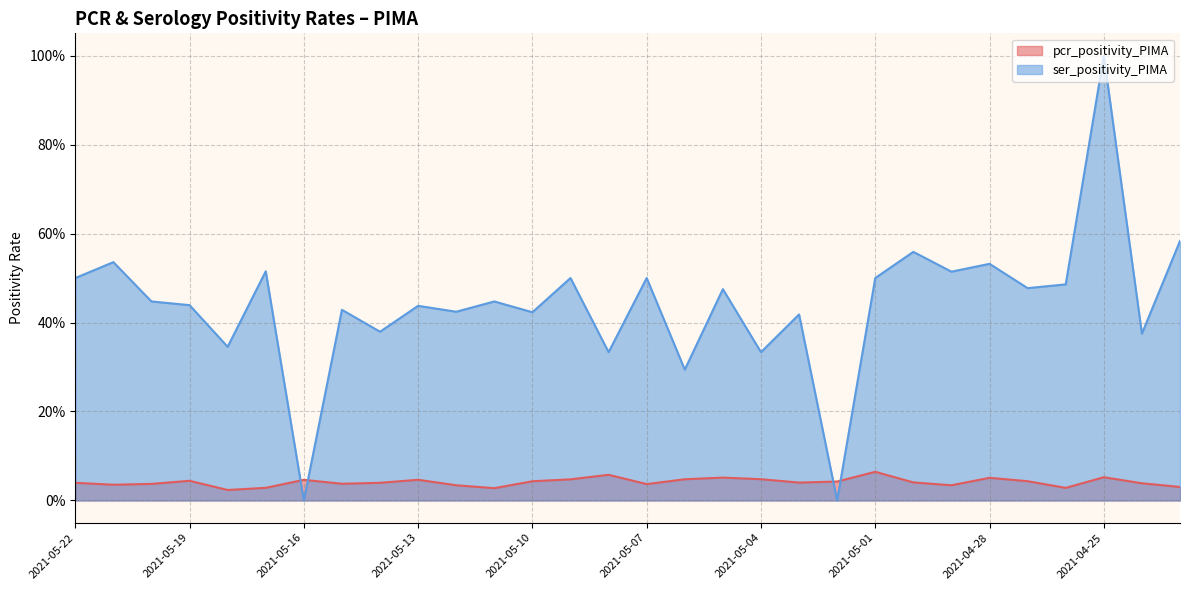

Which series changed the most between 2021-05-11 and 2021-05-09?

ser_positivity_PIMA